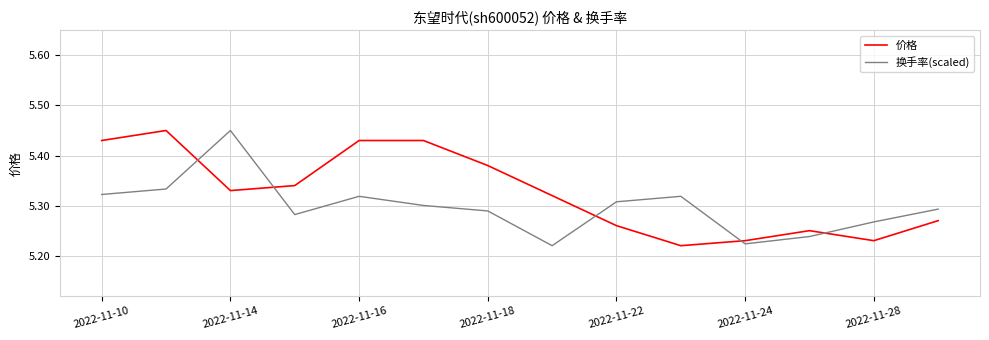

How many distinct data groups are displayed?

2